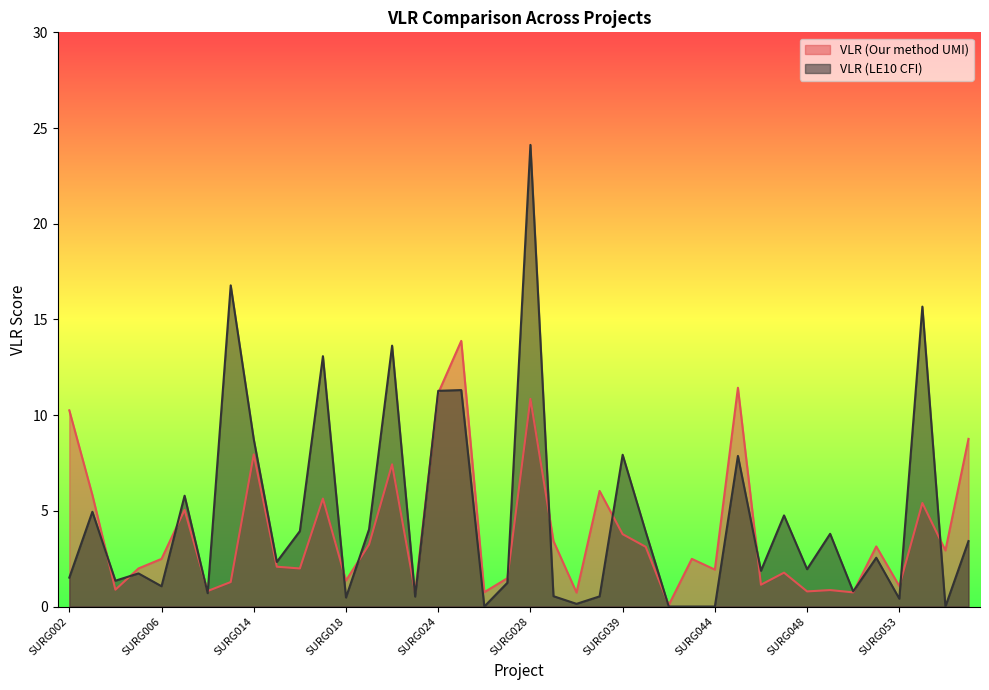

What is the total value across all series at SURG004?

2.2